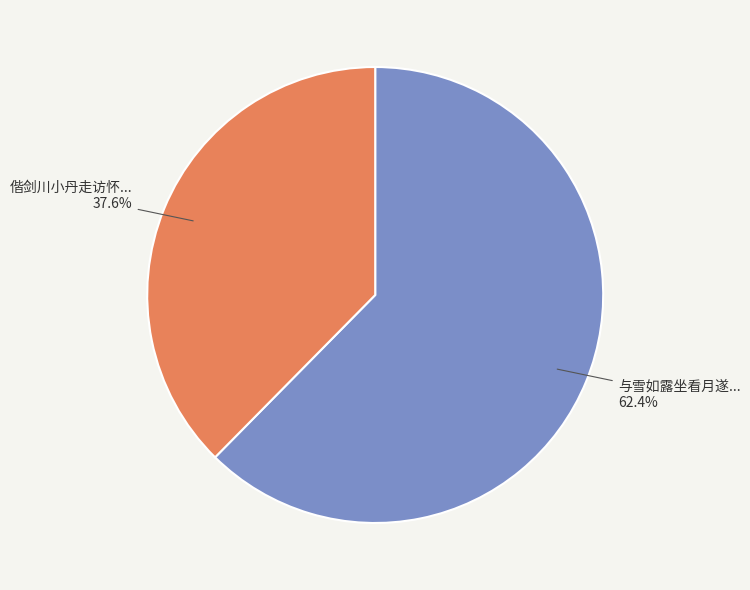

Which slice is the smallest?

偕剑川小丹走访怀柔春江月遂蒙导游红螺寺